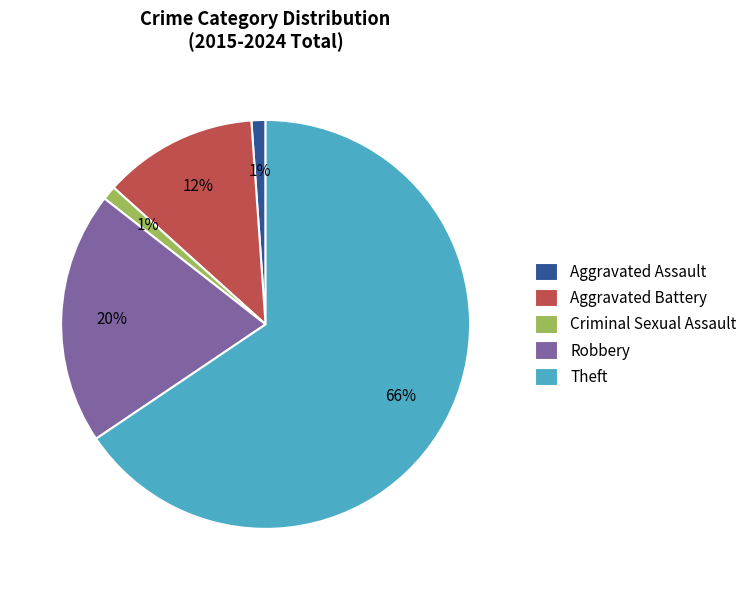

Is it true that Theft is 74% of the pie?

False